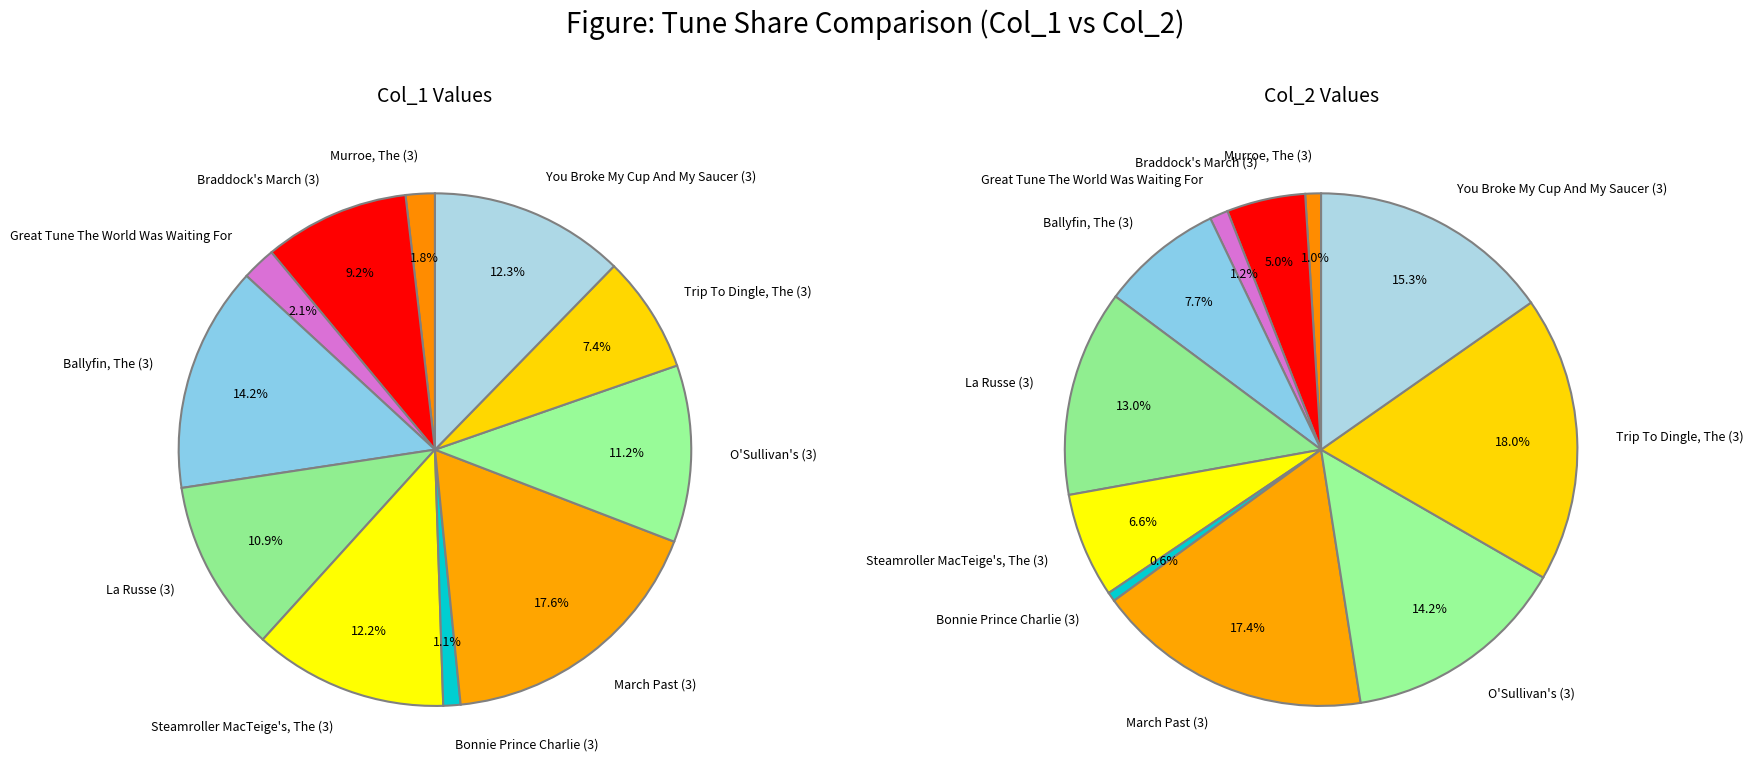

True or false: Murroe, The (3) accounts for 1% of the total.

True